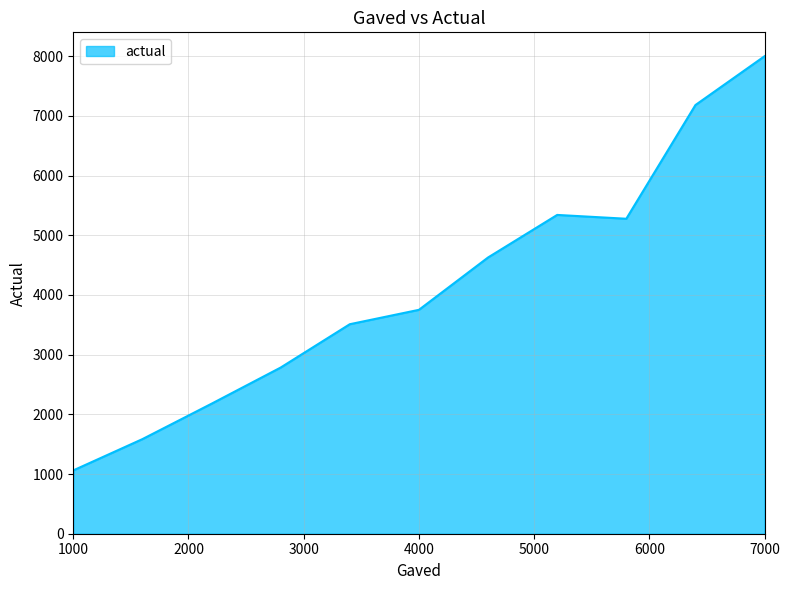

At which label is the value closest to 4485?

4600